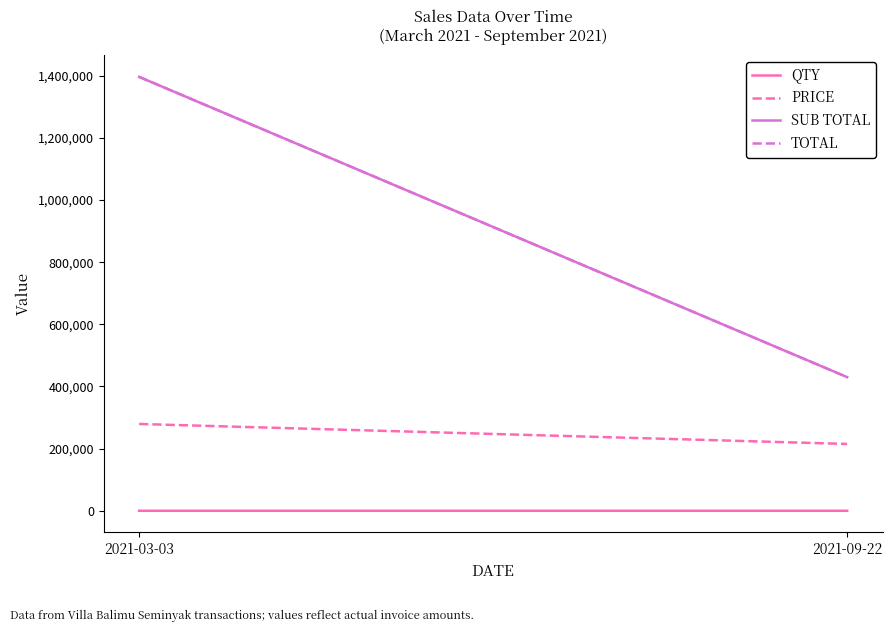

What is the sum of the PRICE values at 2021-09-22 and 2021-03-03?

494300.4